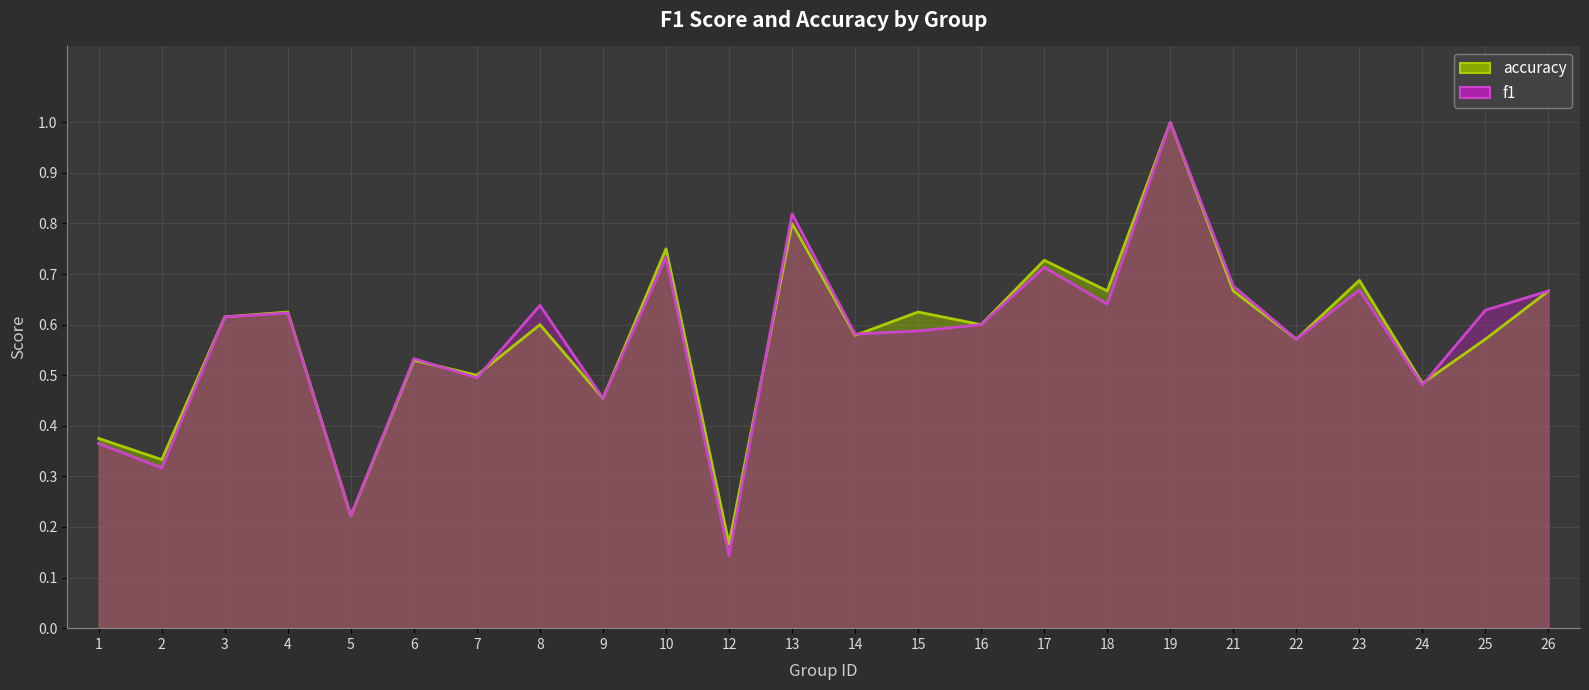

Reading right to left, what are all the values shown in this chart?

f1: 0.7	0.6	0.5	0.7	0.6	0.7	1.0	0.6	0.7	0.6	0.6	0.6	0.8	0.1	0.7	0.5	0.6	0.5	0.5	0.2	0.6	0.6	0.3	0.4
accuracy: 0.7	0.6	0.5	0.7	0.6	0.7	1.0	0.7	0.7	0.6	0.6	0.6	0.8	0.2	0.8	0.5	0.6	0.5	0.5	0.2	0.6	0.6	0.3	0.4